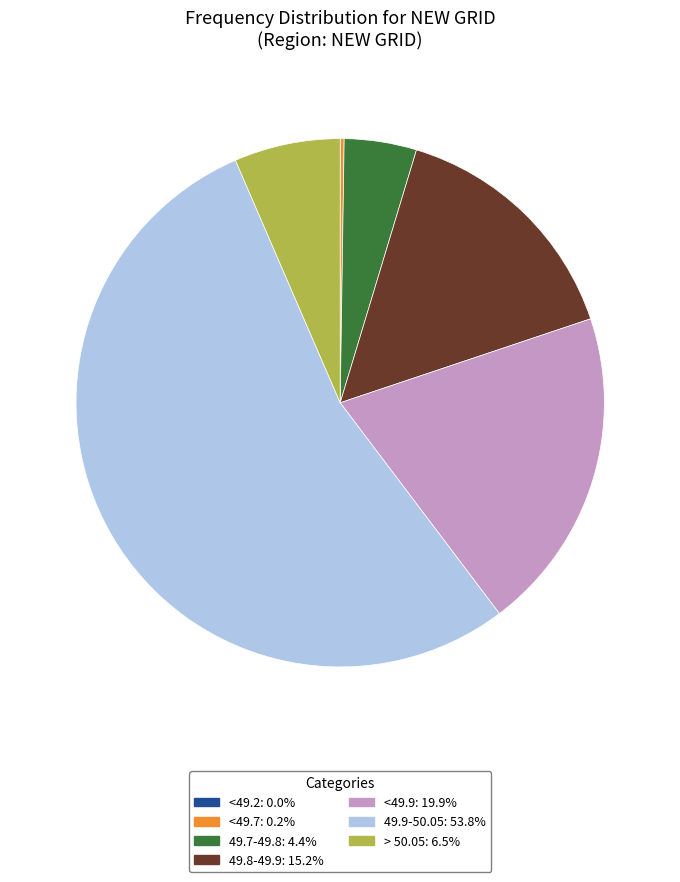

Which category has the biggest portion of the pie?

49.9-50.05